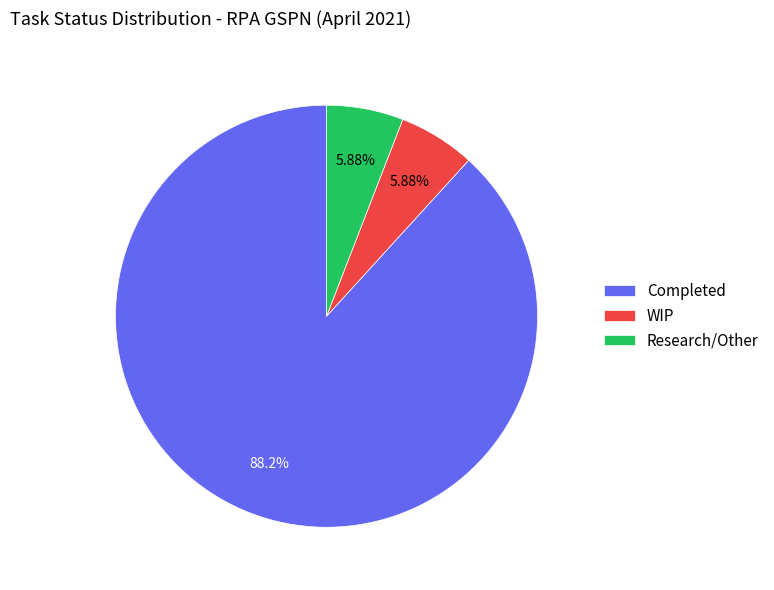

True or false: Research/Other accounts for 19% of the total.

False